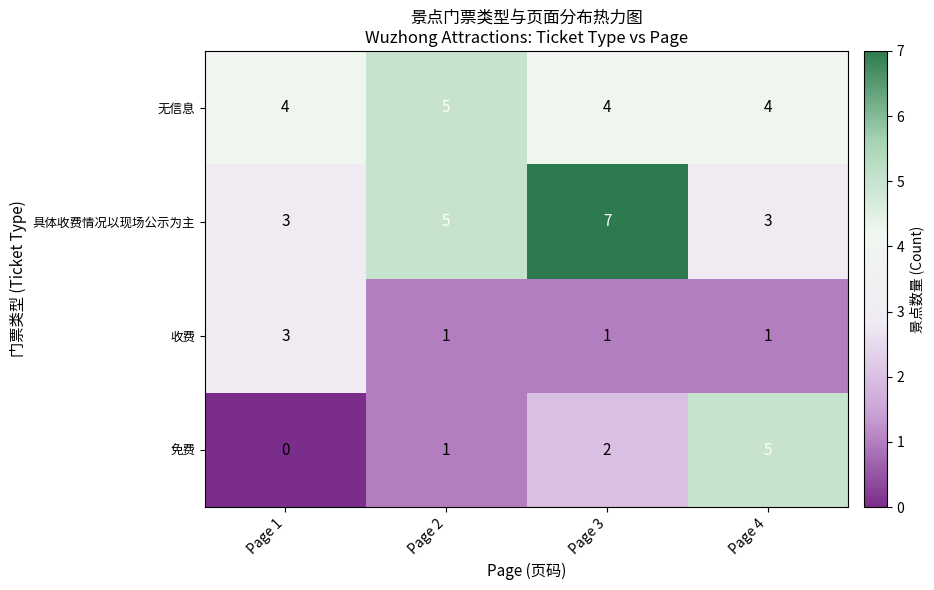

True or false: 免费 has a value of 1 at Page 2.

True